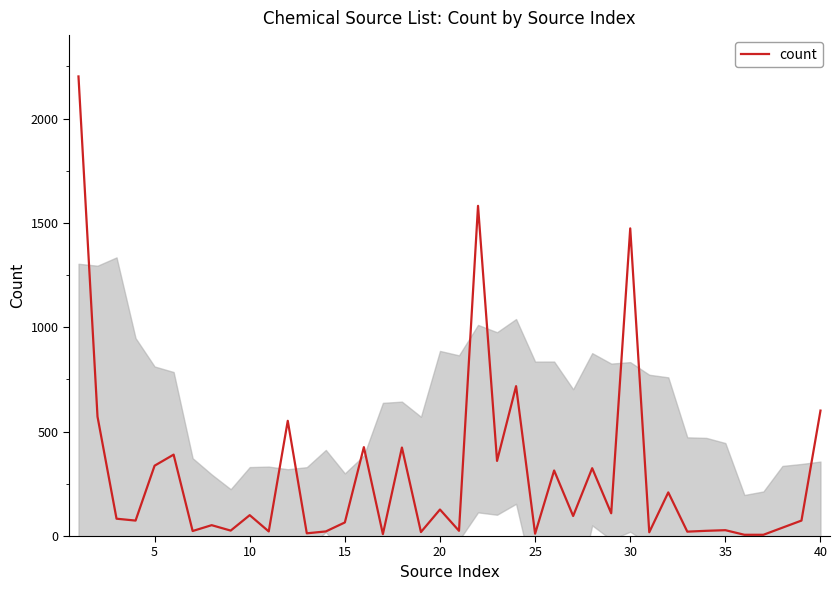

What is the highest value of the count series?

2202